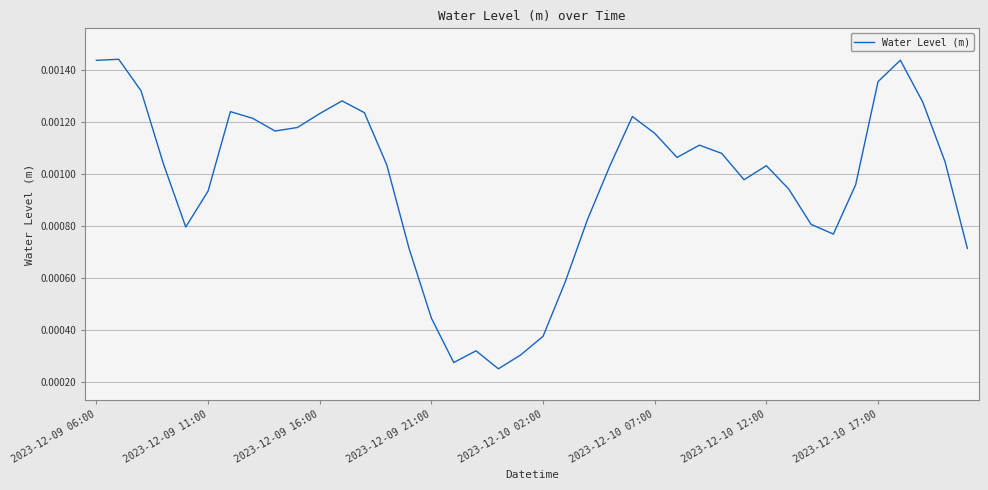

Is this an area chart (filled region under the line)?

No